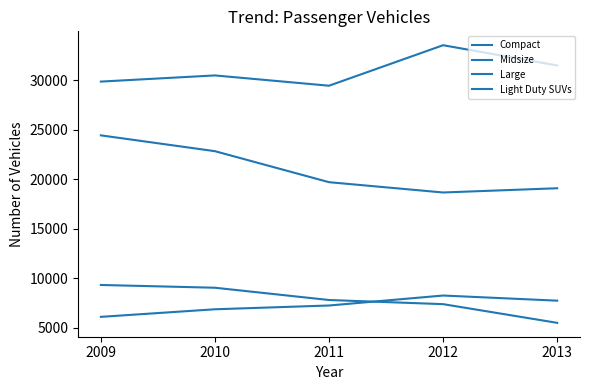

How many lines are shown in the chart?

4